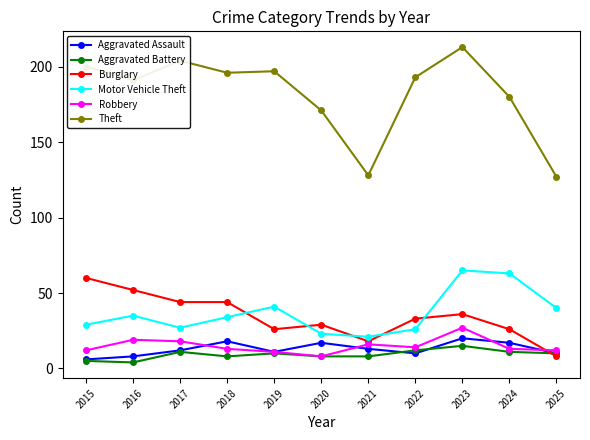

What is the difference between the Motor Vehicle Theft values at 2021 and 2015?

8